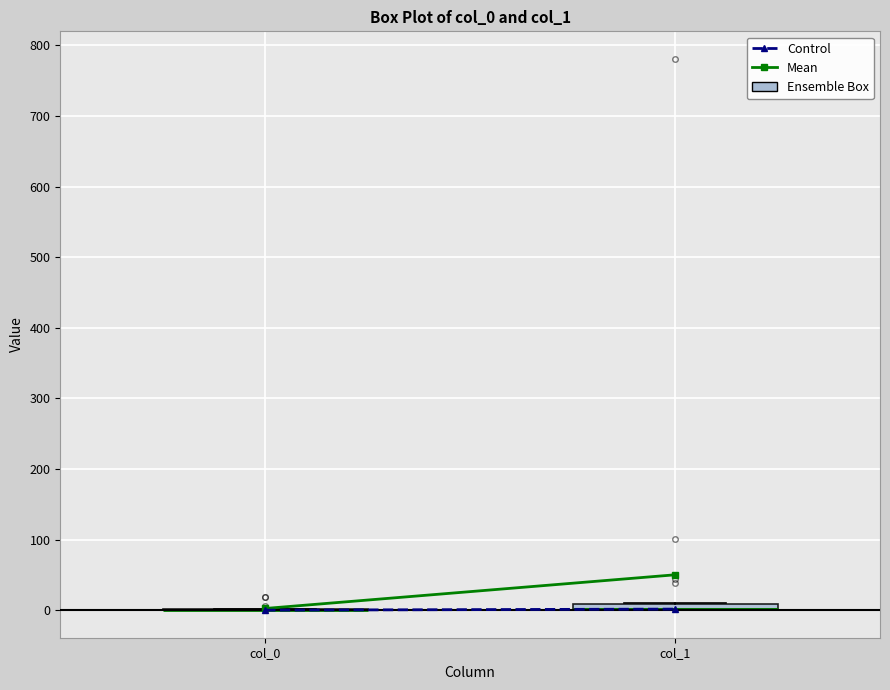

Where is the lower edge of the box for col_1 on the y-axis? The values are not printed on the chart, so give them approximately, as read against the axis.

0